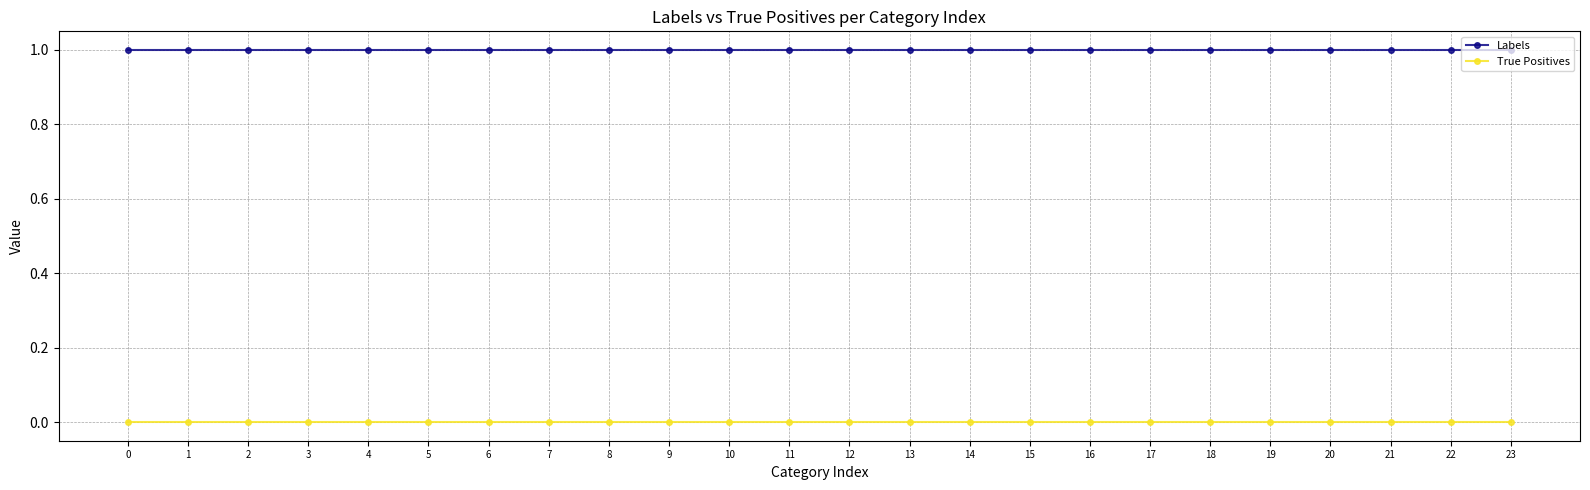

What is the total value across all series at 8?

1